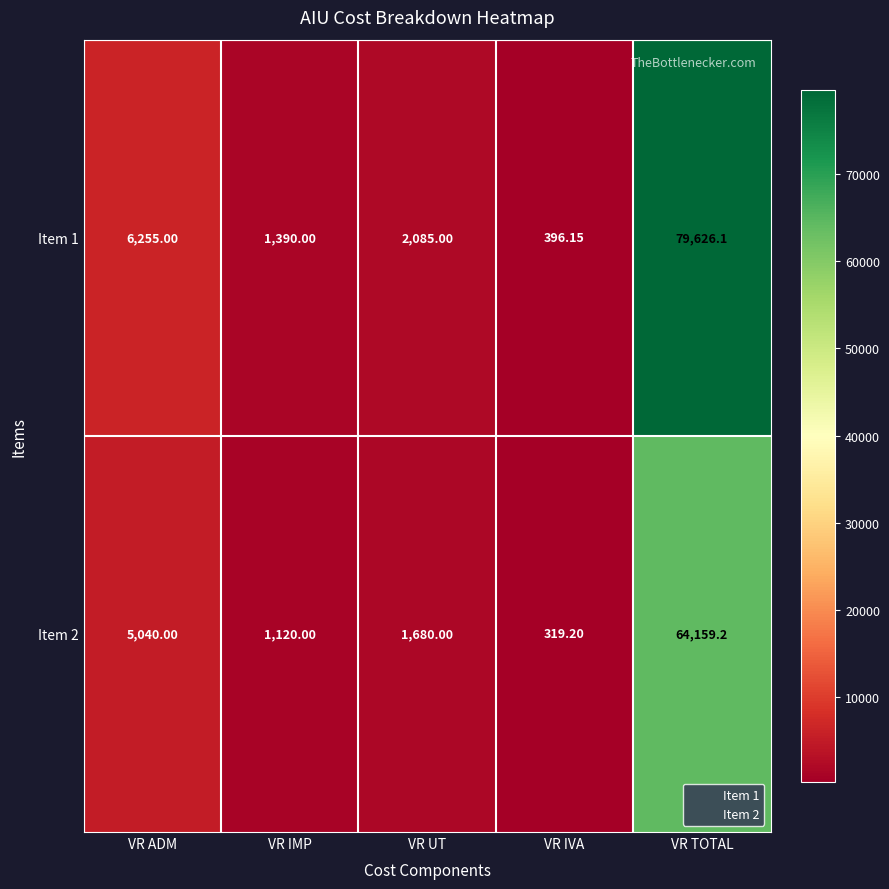

At which label is Item 1 closest to 40011?

VR ADM